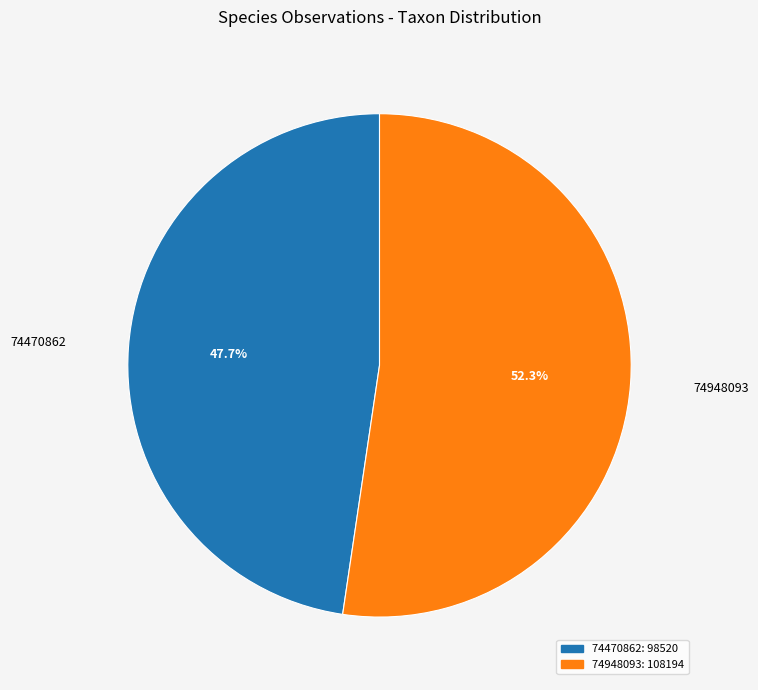

Count the number of slices in the pie.

2